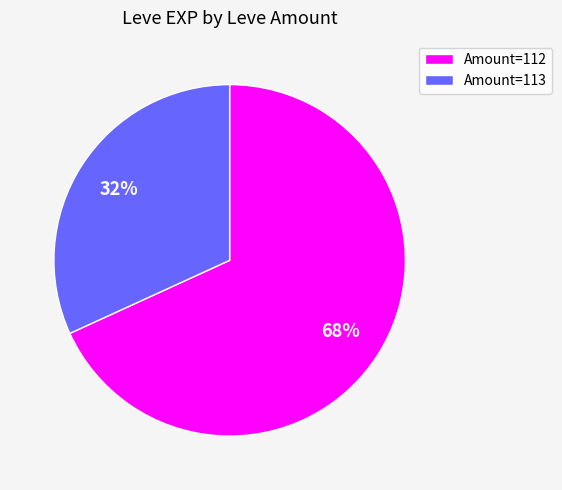

Is there a majority slice in this chart?

Yes